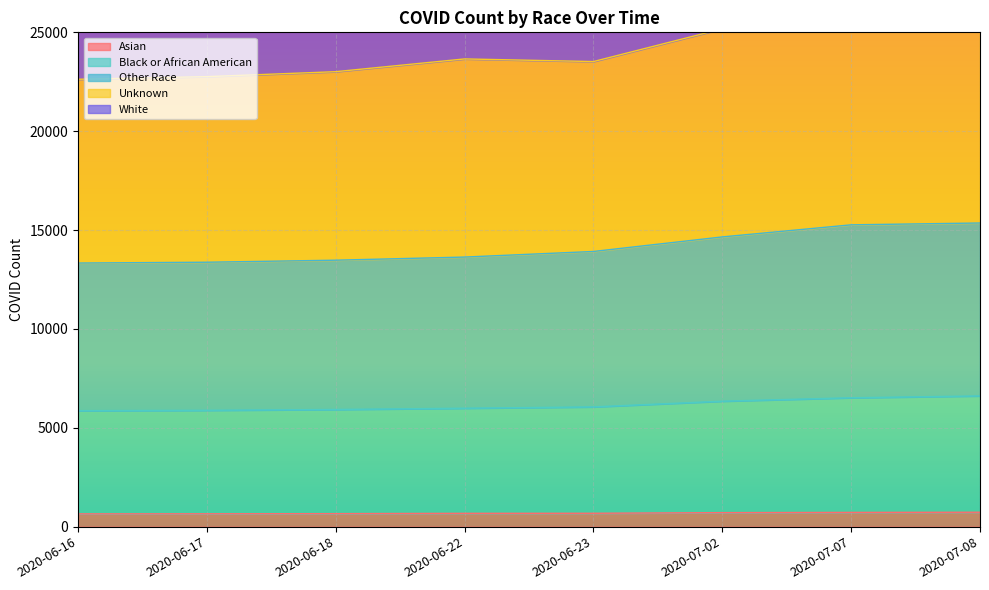

True or false: Unknown has more than 0 interior local peaks.

True